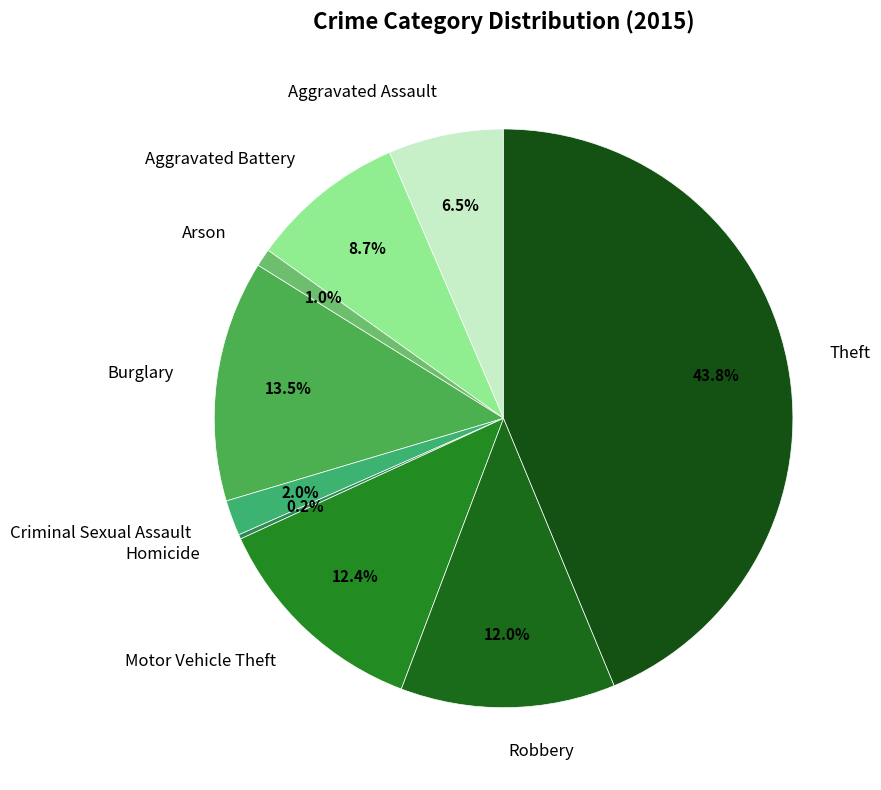

Does Robbery account for over 50% of the chart?

No